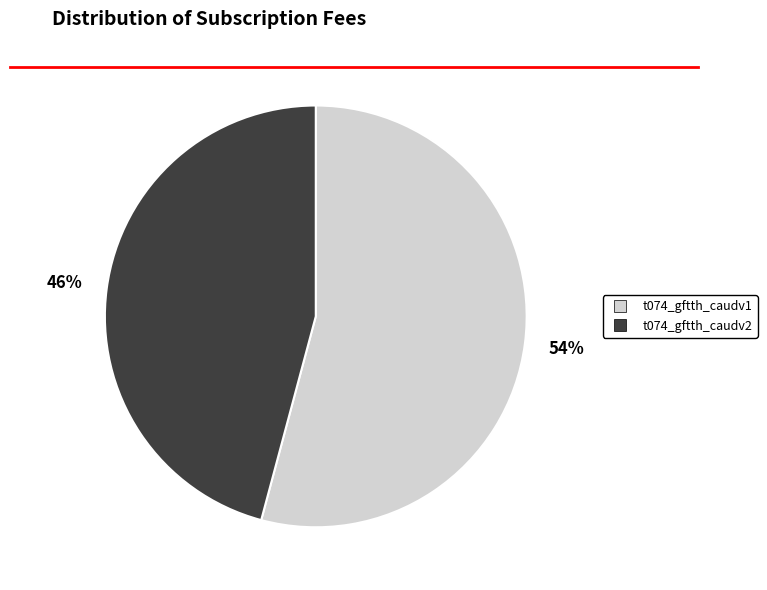

To the nearest percent, what is the difference between the largest and smallest slice percentages?

8%